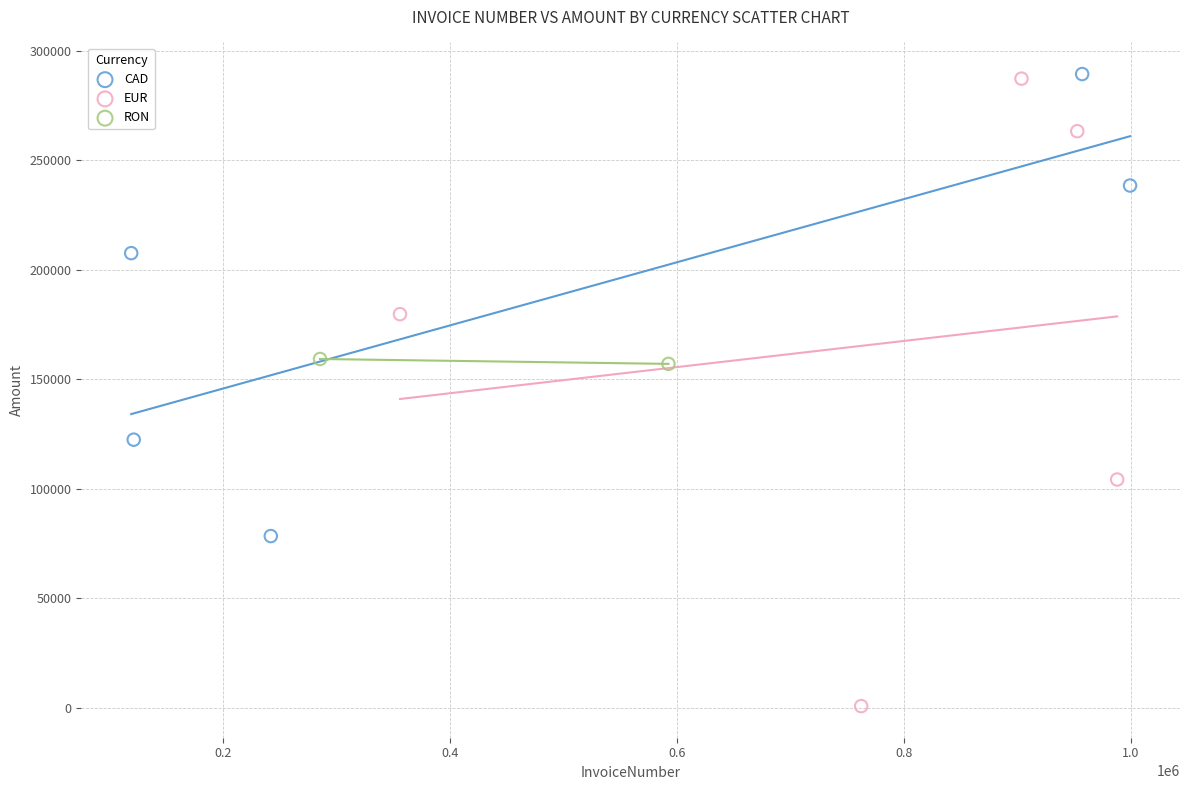

Which series has the widest spread of Y values?

EUR